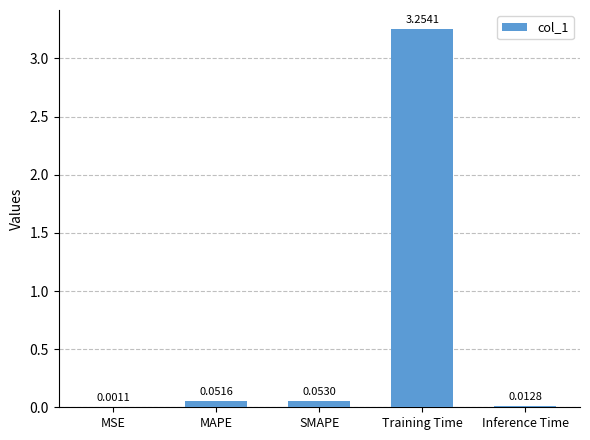

Are the bars grouped side by side (vs. stacked)?

No